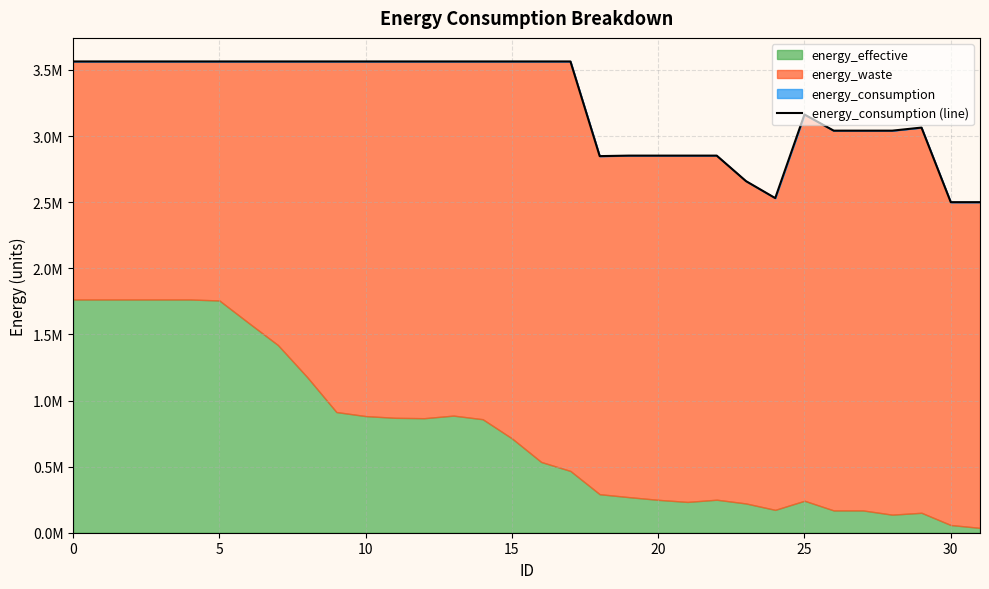

True or false: the data shows 2500310 at 31.

True